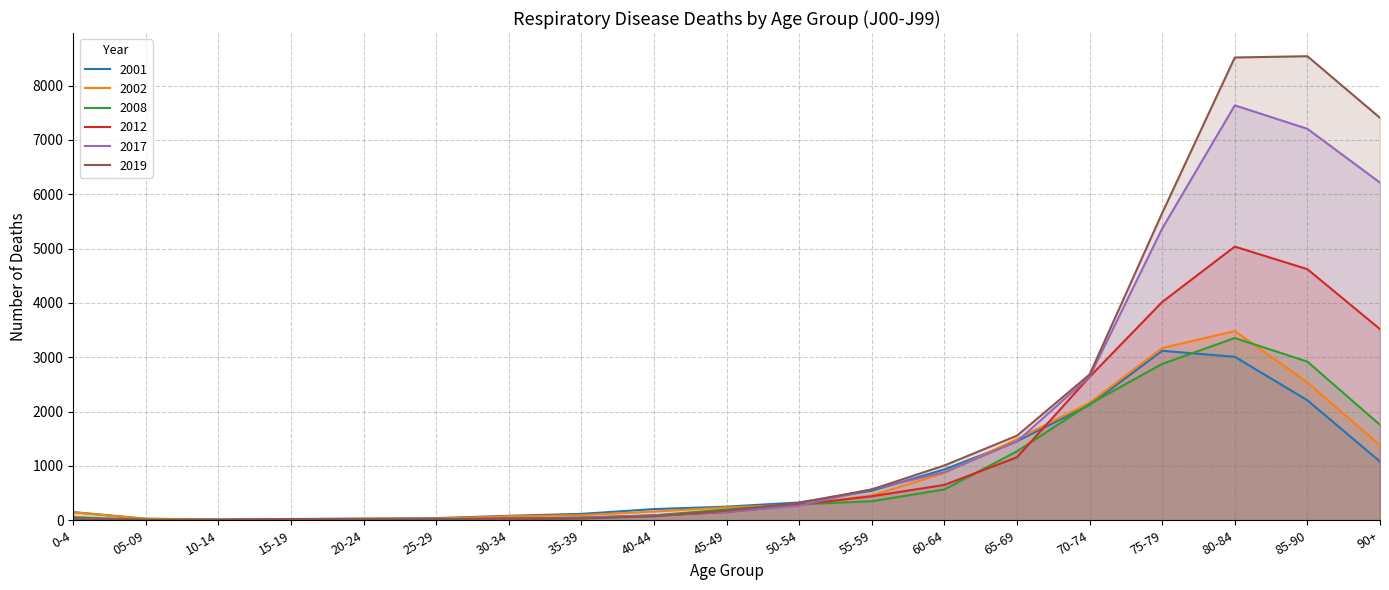

How many lines are shown in the chart?

6